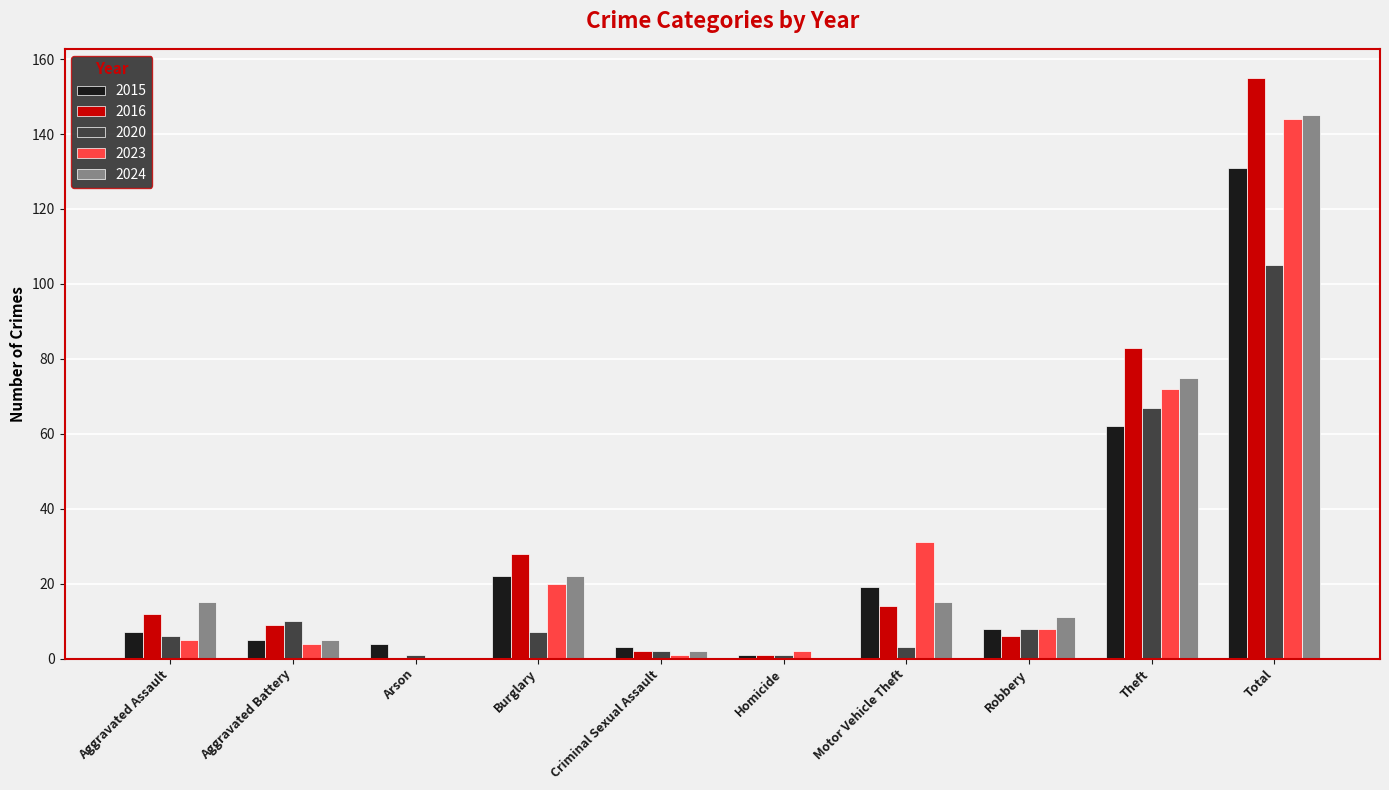

What is the spread (max minus min) of values at Aggravated Assault?

10